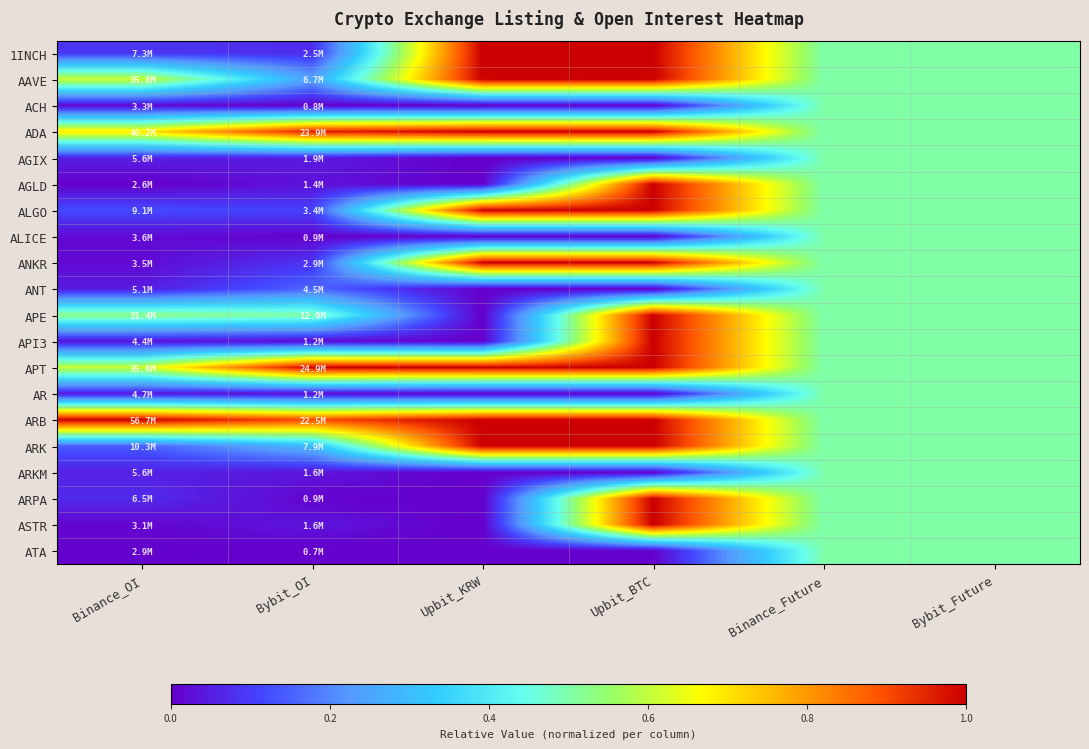

At how many categories does at least one series exceed 0?

6